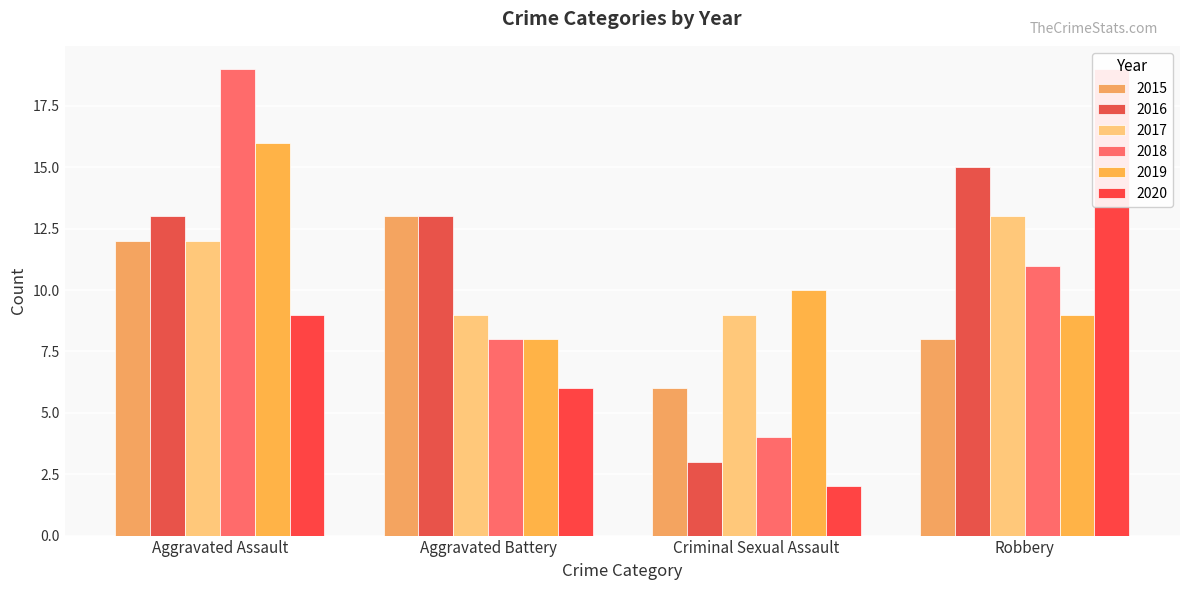

Between Robbery and Criminal Sexual Assault, which is larger?

Robbery